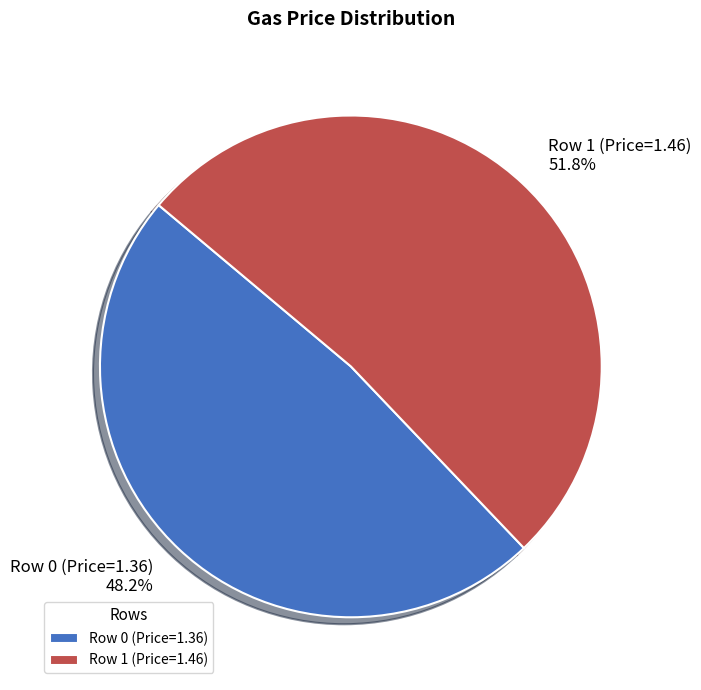

Which slice represents more than half of the pie?

Row 1 (Price=1.46)